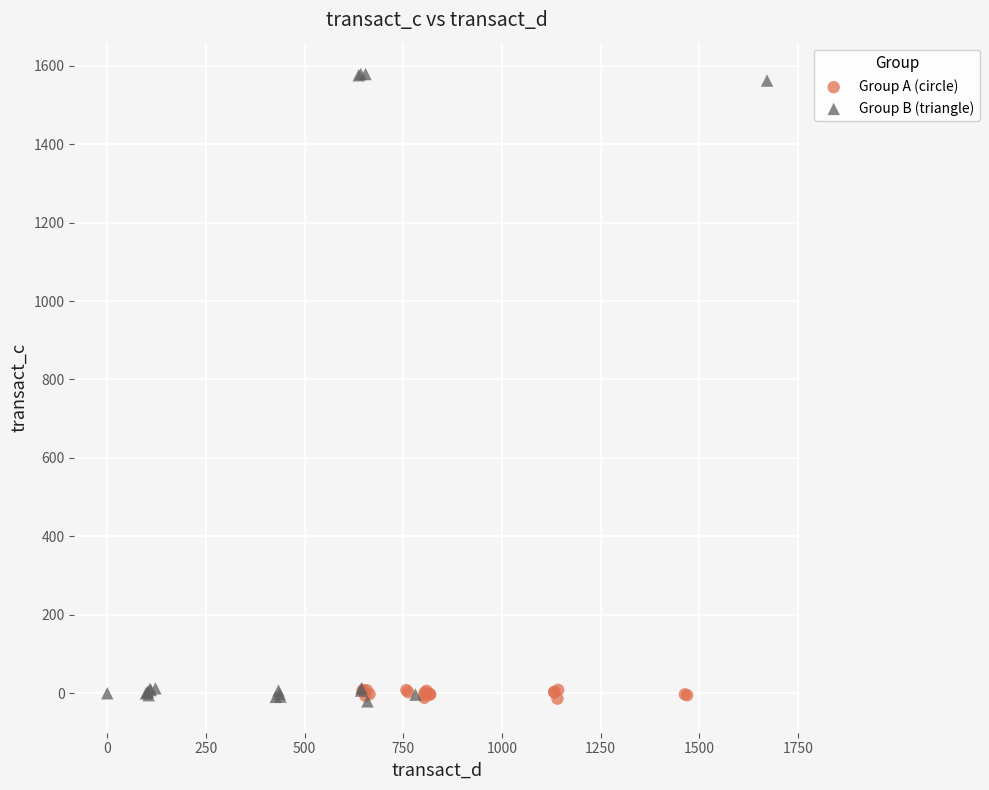

Which series reaches the maximum Y coordinate?

Group B (triangle)